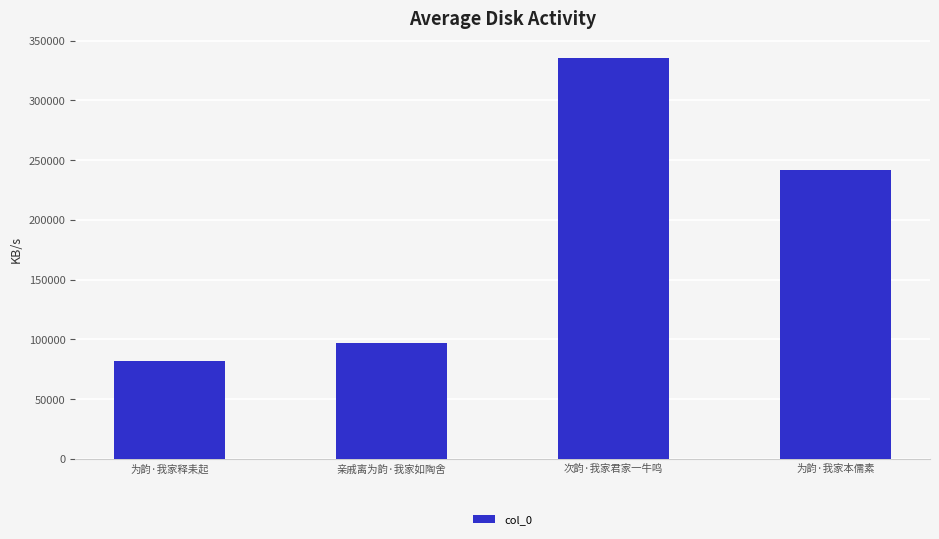

What is the difference between the maximum and second lowest values?

238165